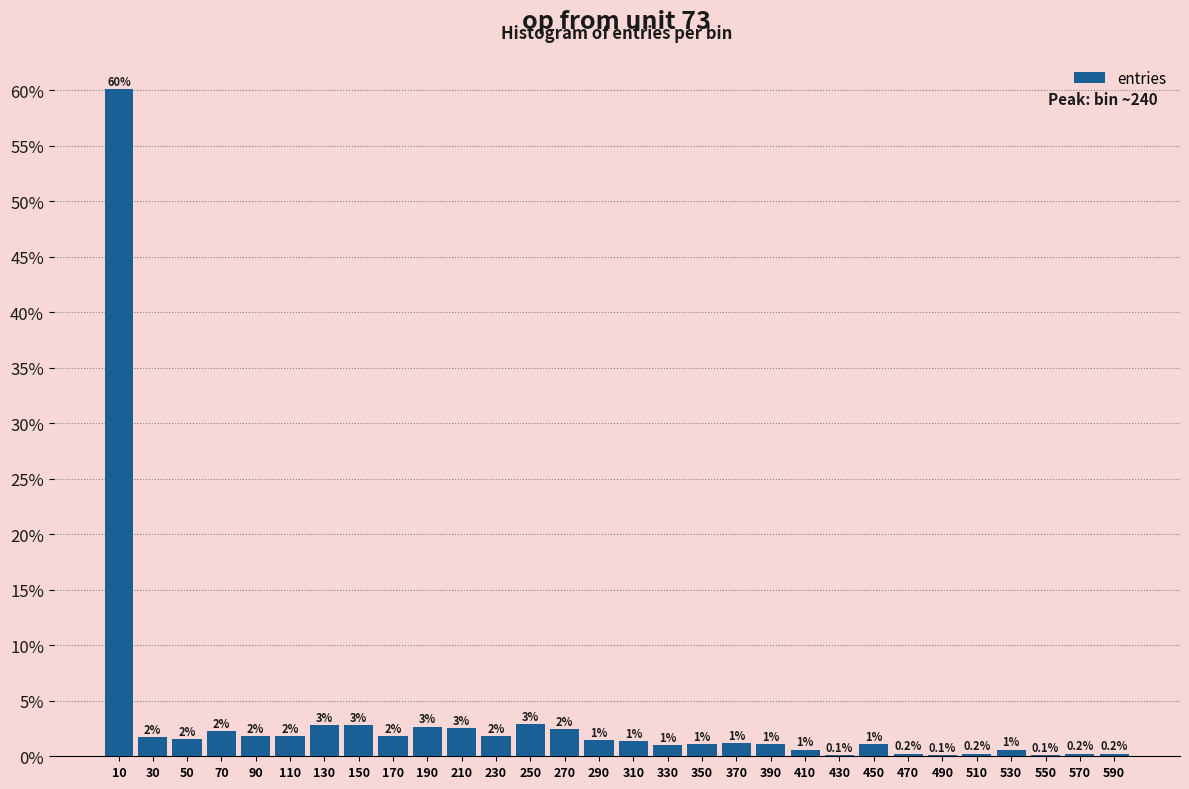

Which category has the highest value across all series?

10